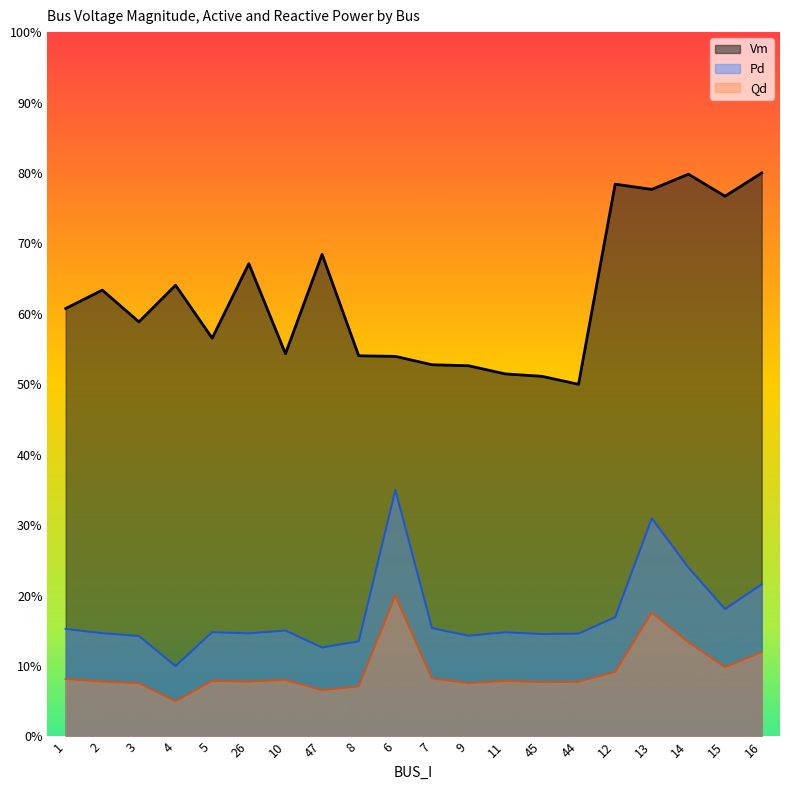

List the labels in order of Vm value, smallest first.

44, 45, 11, 9, 7, 6, 8, 10, 5, 3, 1, 2, 4, 26, 47, 15, 13, 12, 14, 16